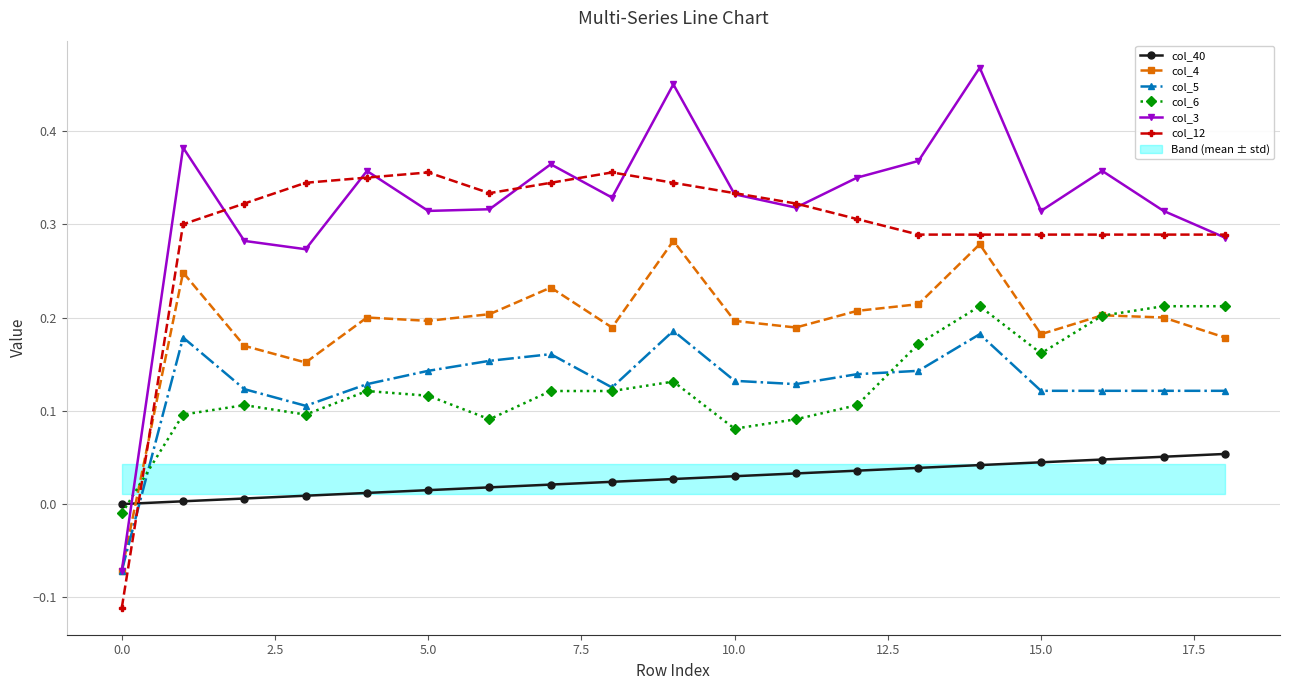

True or false: col_3 has more than 1 interior local peaks.

True